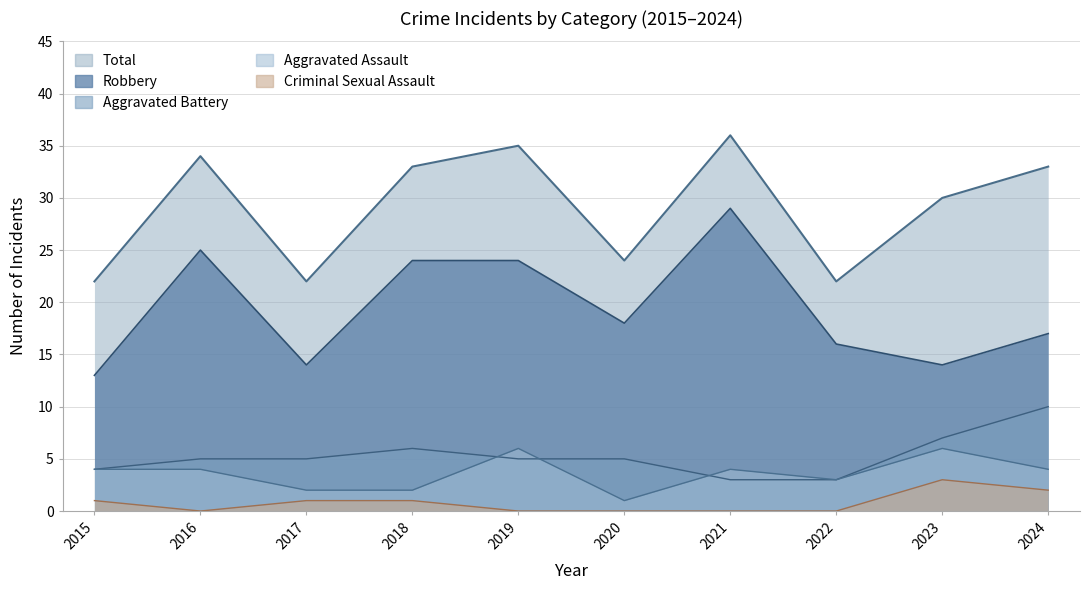

Reading left to right, extract all data points from this chart.

Aggravated Assault: 4	4	2	2	6	1	4	3	6	4
Aggravated Battery: 4	5	5	6	5	5	3	3	7	10
Criminal Sexual Assault: 1	0	1	1	0	0	0	0	3	2
Robbery: 13	25	14	24	24	18	29	16	14	17
Total: 22	34	22	33	35	24	36	22	30	33